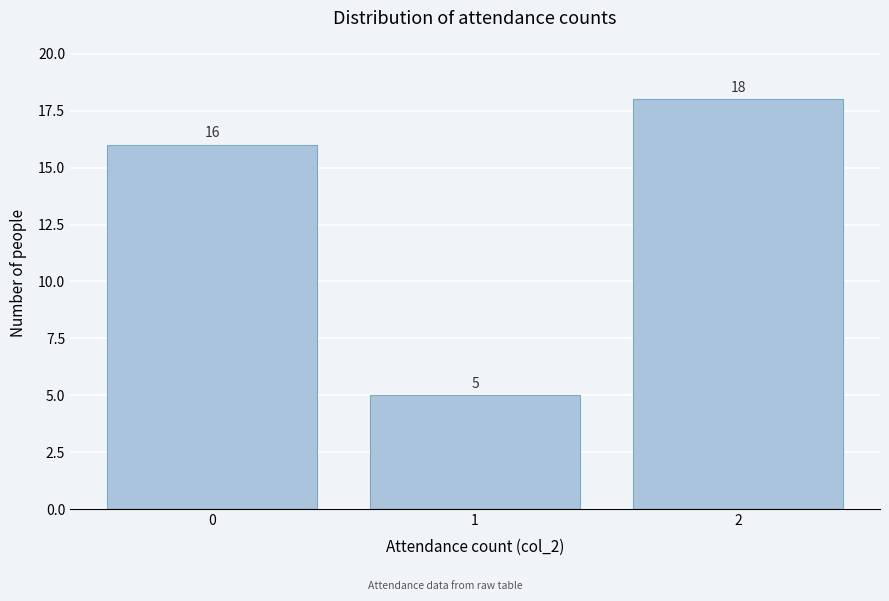

Reading right to left, list all the values displayed in this chart.

2=18	1=5	0=16